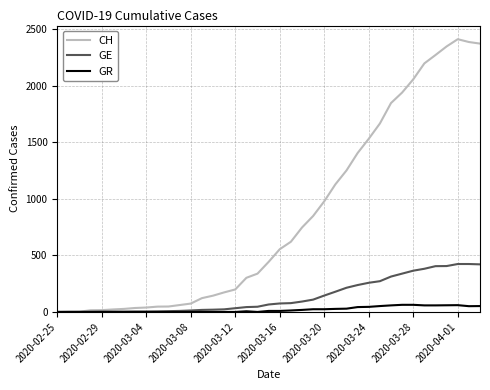

What is the greatest value displayed?

2413